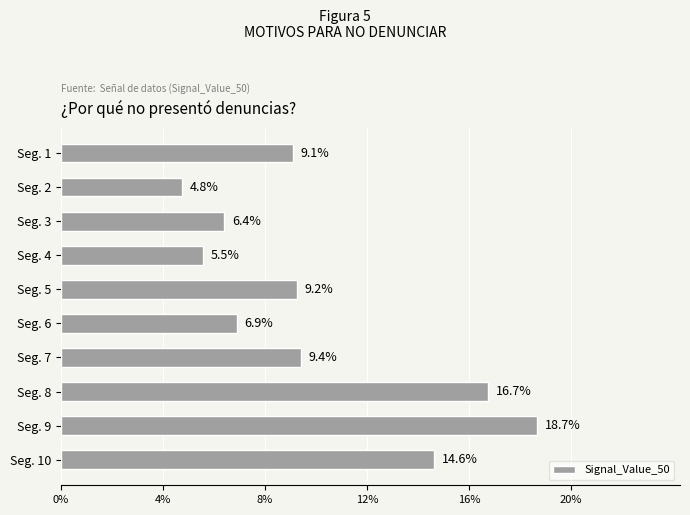

Does the chart contain any negative values?

No